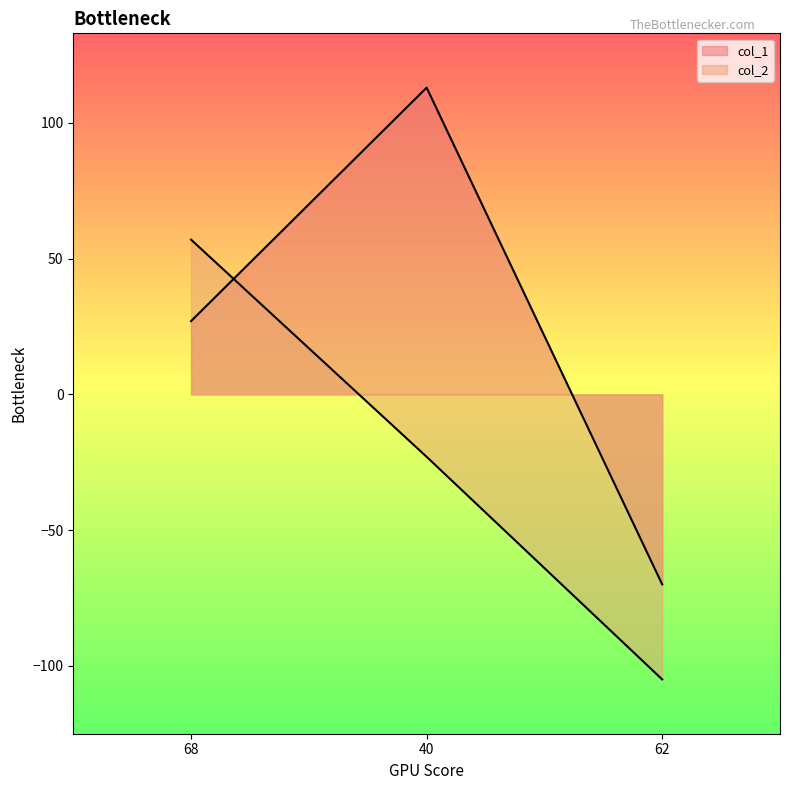

Where is col_2 nearest to the value -24?

40